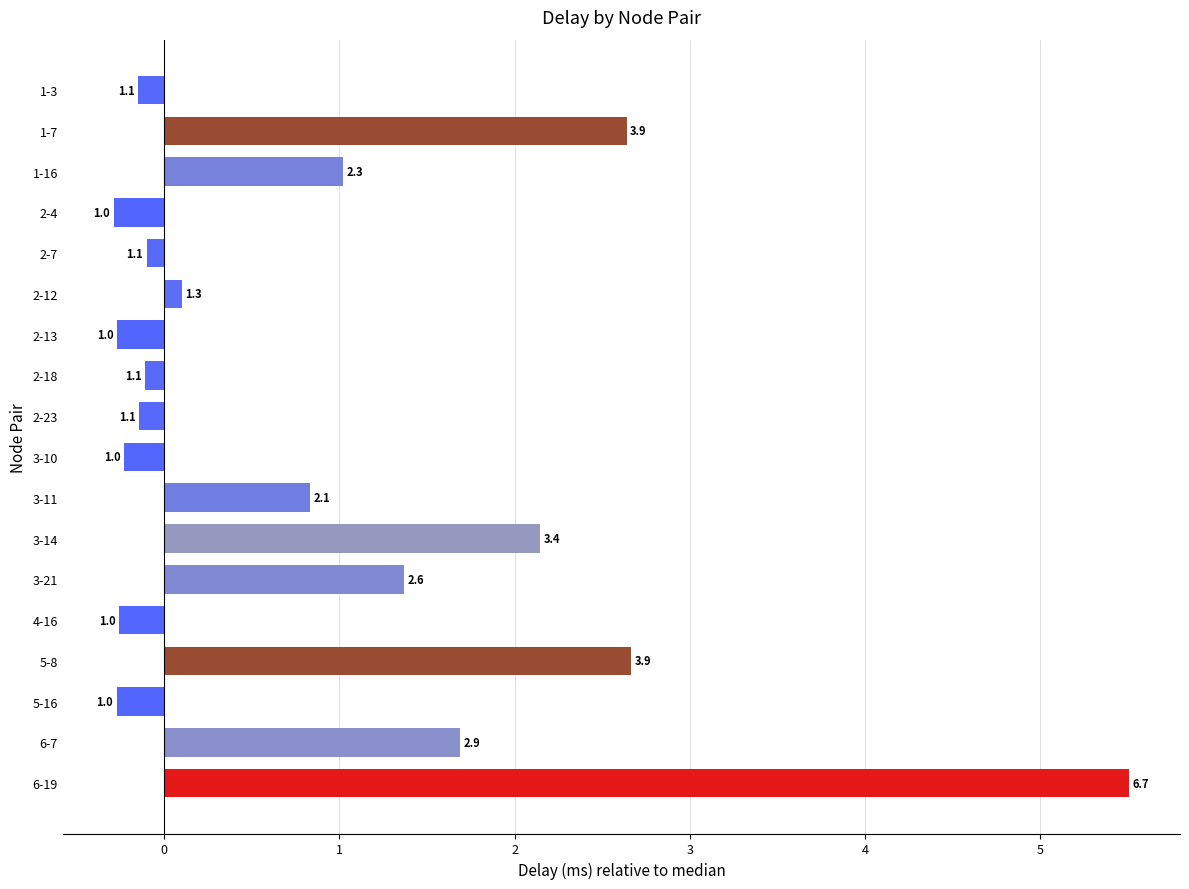

What is the greatest value displayed?

5.5